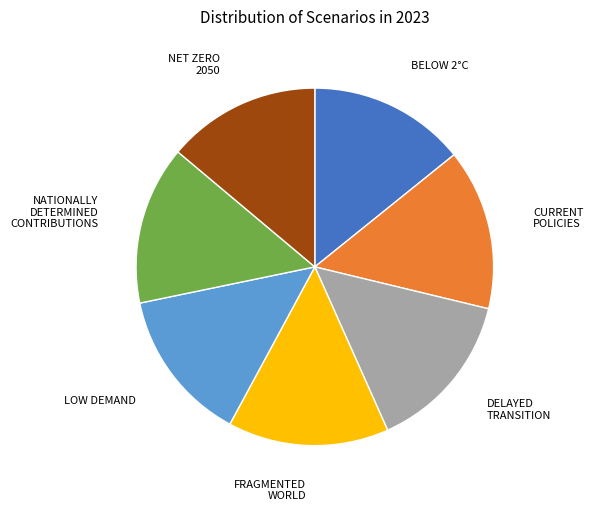

Is there any slice that represents more than half of the pie?

No